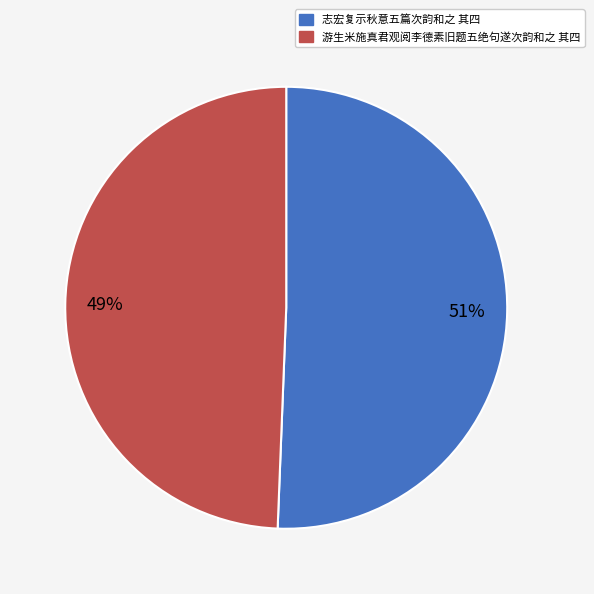

Do 志宏复示秋意五篇次韵和之 其四 and 游生米施真君观阅李德素旧题五绝句遂次韵和之 其四 together represent more than half of the pie?

Yes